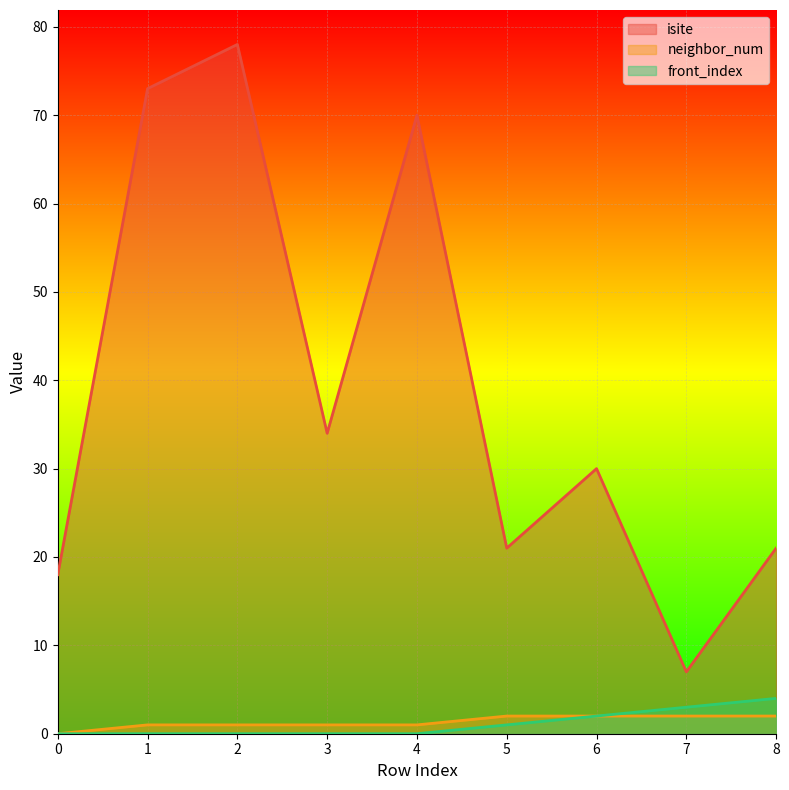

True or false: neighbor_num has a value of 2 at 2.

False